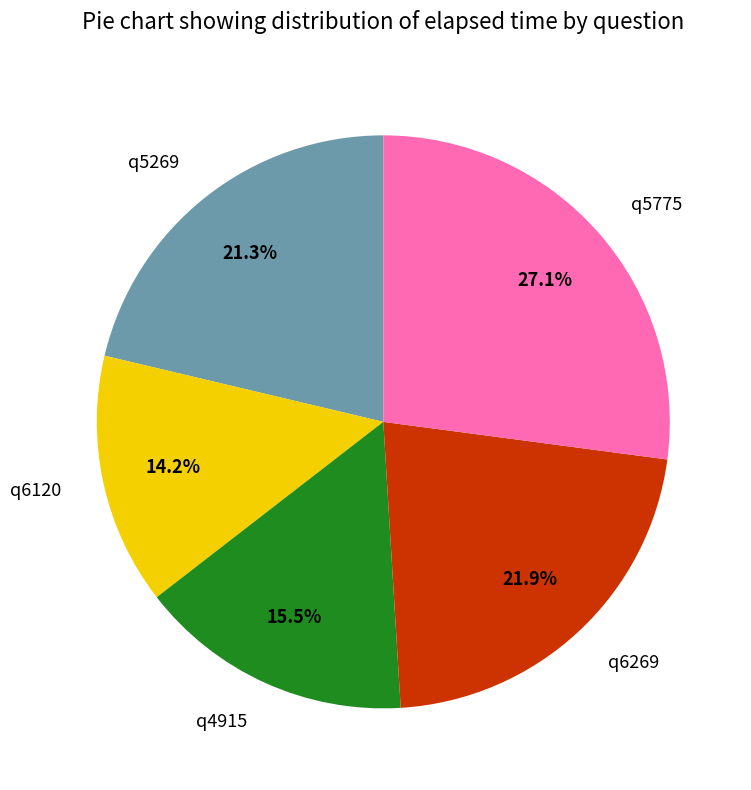

Is it true that q5775 is 18% of the pie?

False